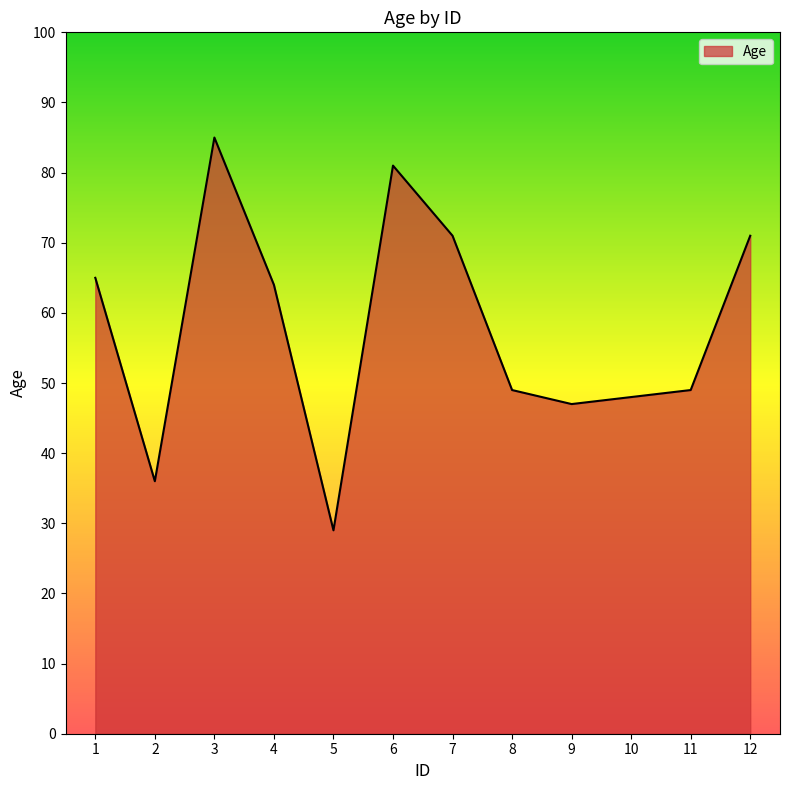

Is it true that the value at 6 is 81?

True